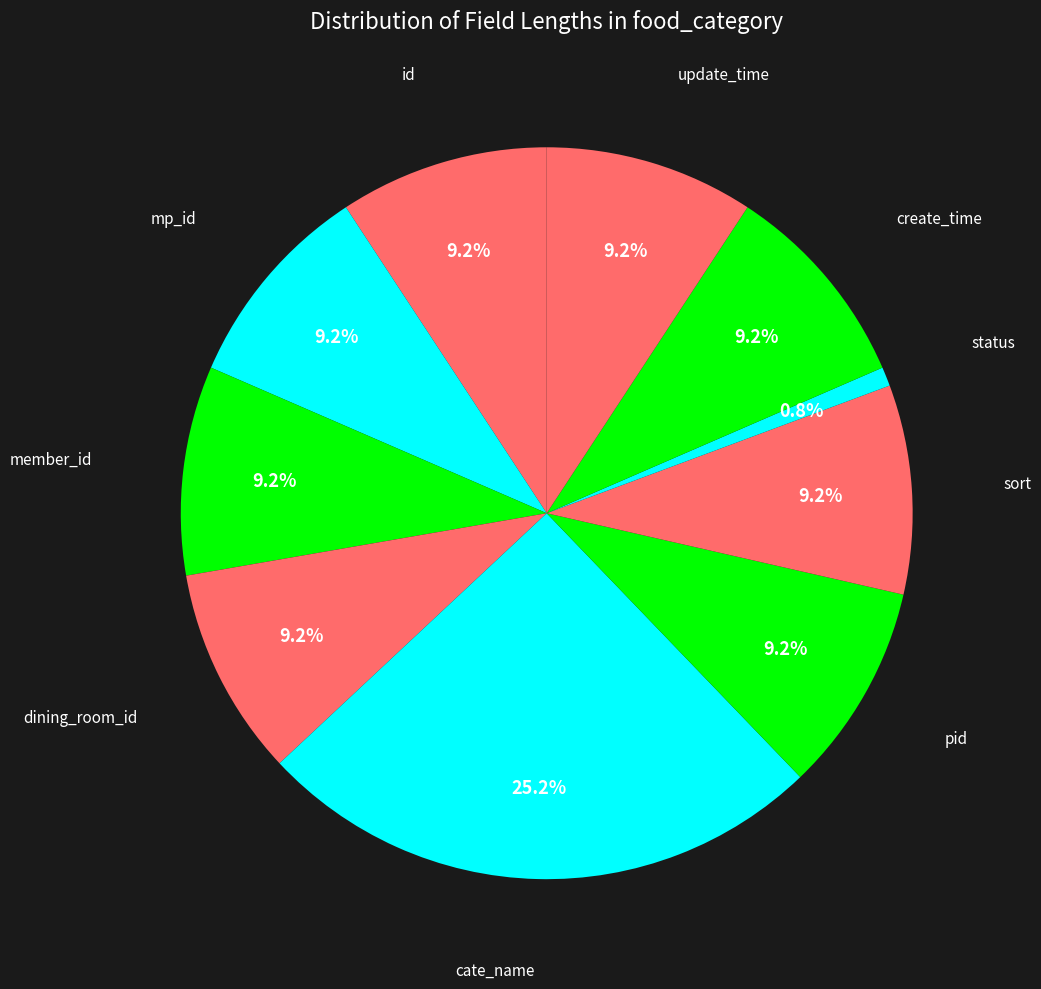

To the nearest percent, what is the difference between the largest and smallest slice percentages?

24%